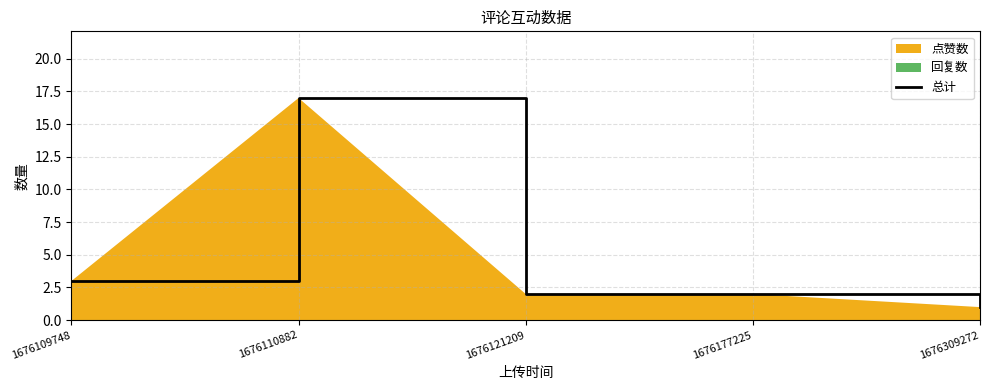

Reading right to left, extract all data points from this chart.

1676309272=1	1676177225=2	1676121209=2	1676110882=17	1676109748=3